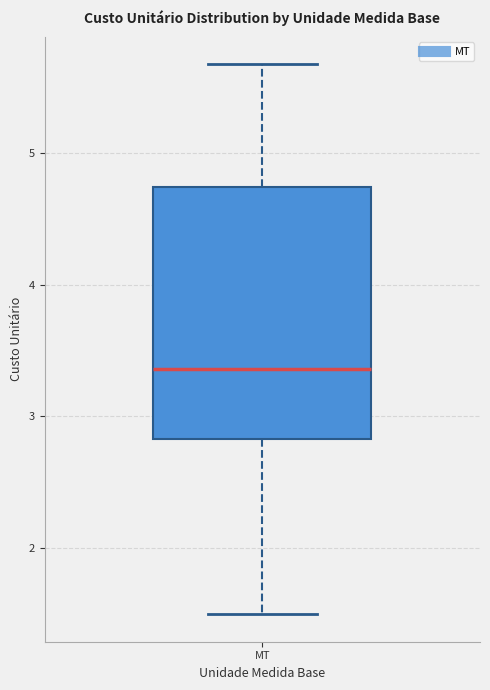

Where does the lower whisker of the box for MT end on the y-axis? The values are not printed on the chart, so give them approximately, as read against the axis.

1.5